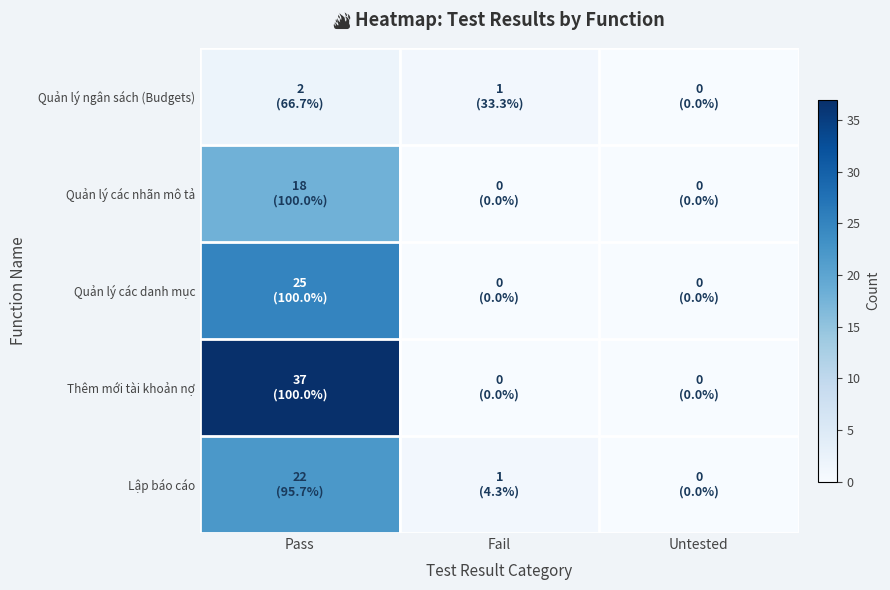

At how many categories does at least one series exceed 23?

1